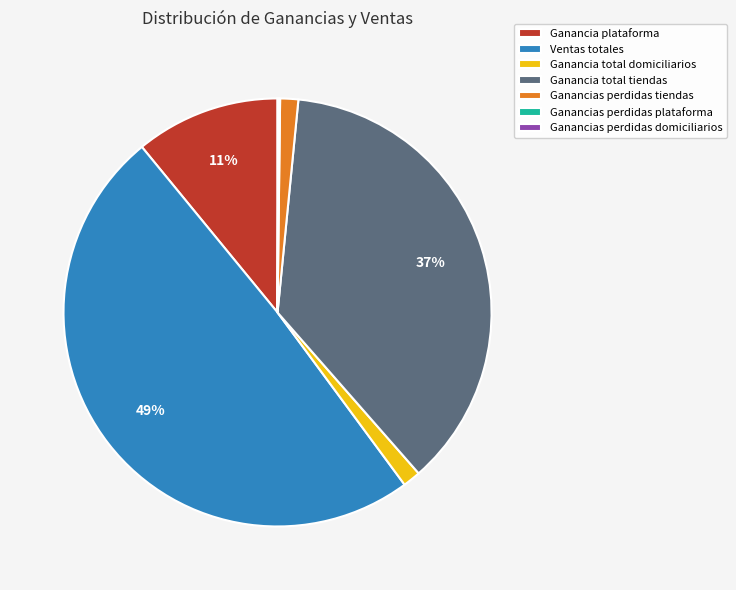

Combined, do Ventas totales and Ganancia total domiciliarios account for over 50%?

Yes